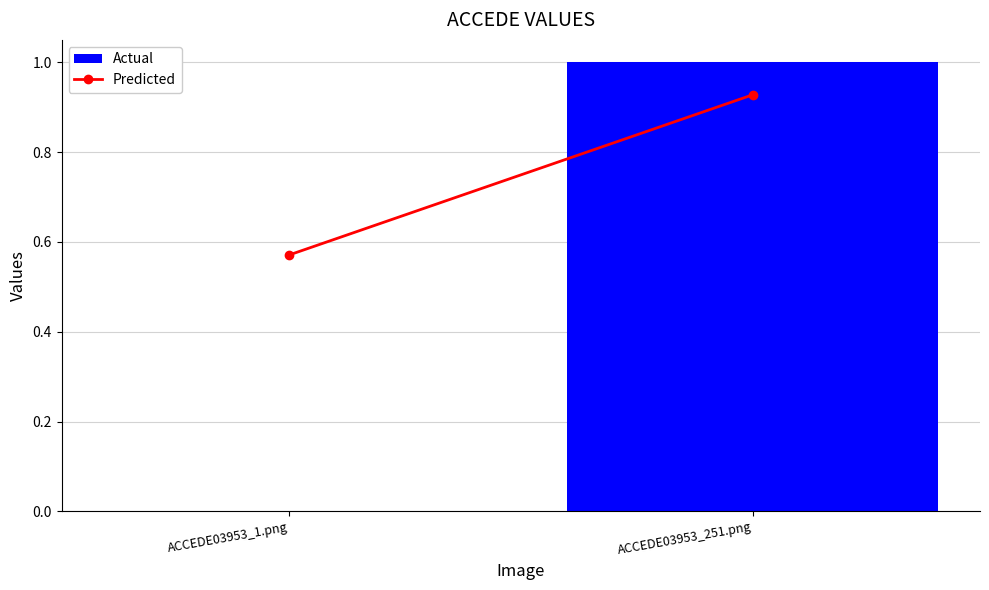

Reading left to right, what are all the values shown in this chart?

ACCEDE03953_1.png=0	ACCEDE03953_251.png=1